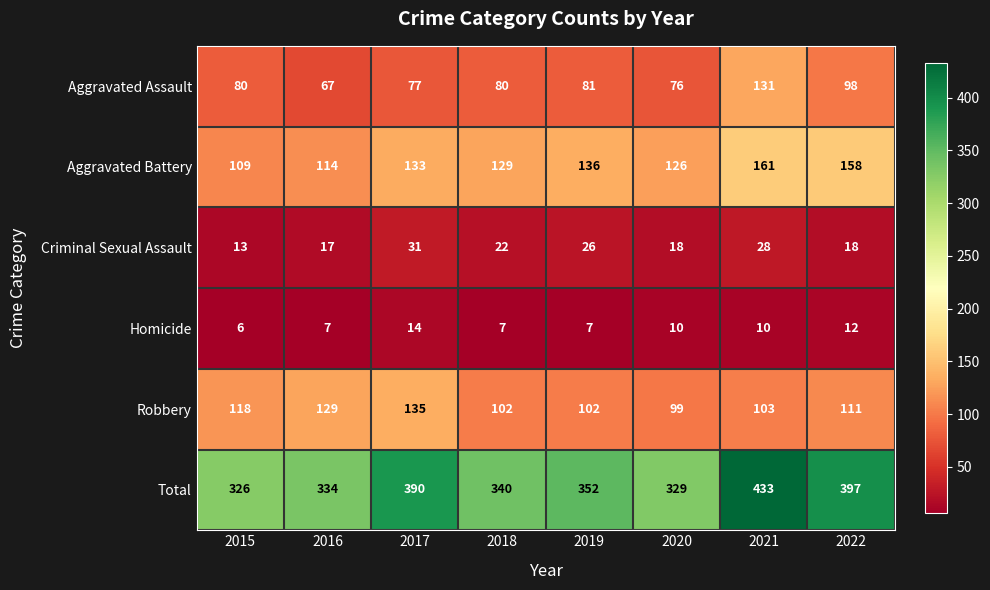

Which series has the largest range (max minus min)?

Total